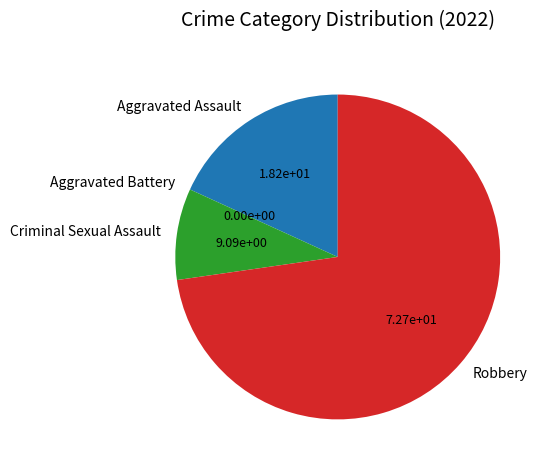

Which slice is the largest?

Robbery